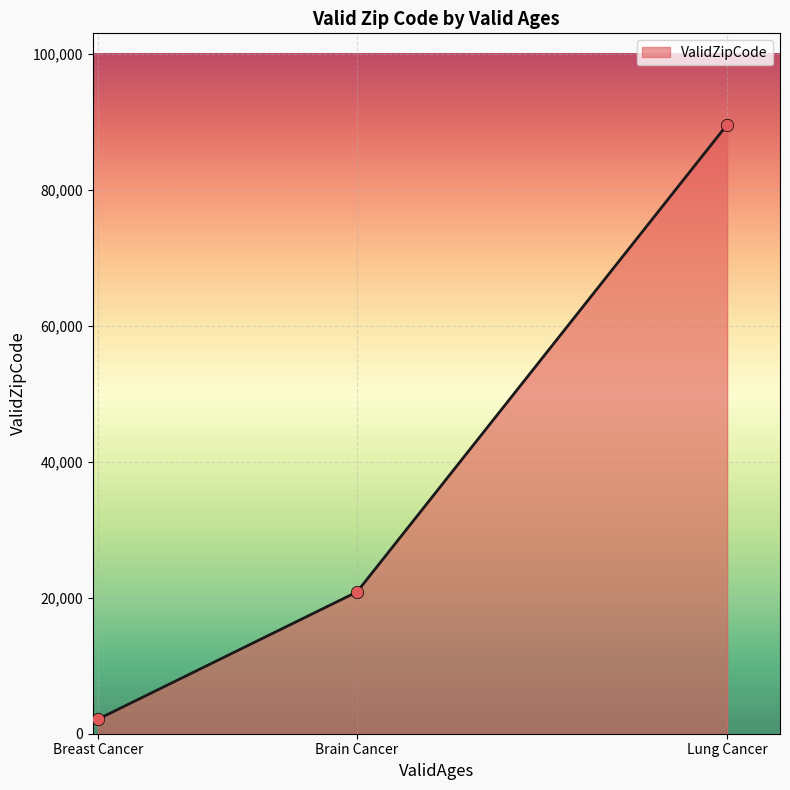

What is the change in value from Breast Cancer to Brain Cancer?

+18716